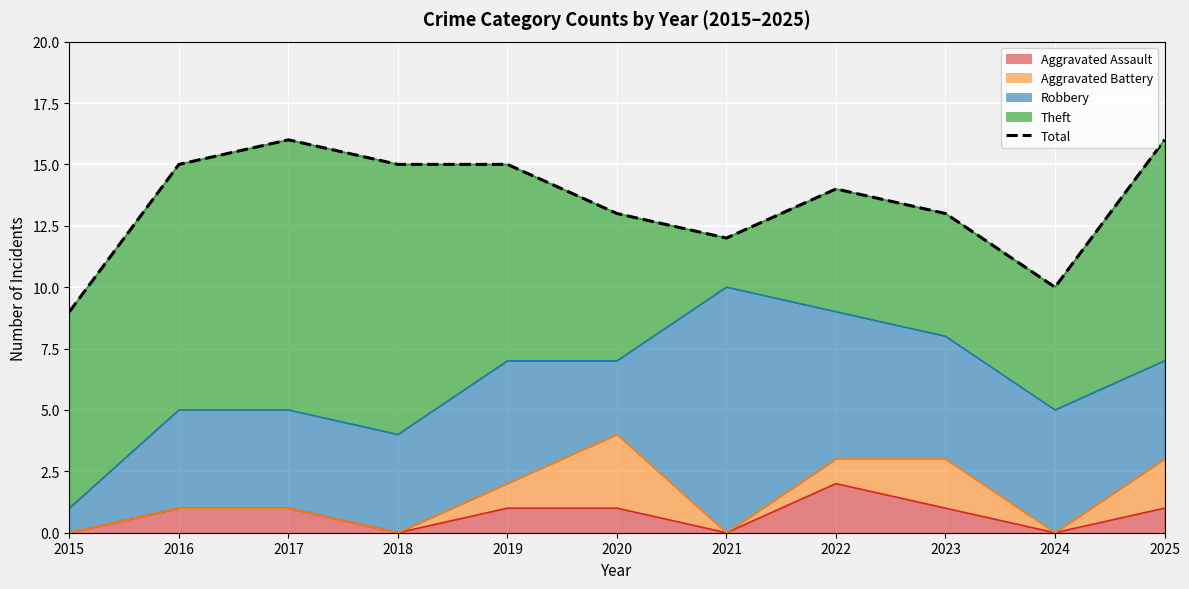

Is it true that Aggravated Assault equals -1 at 2018?

False